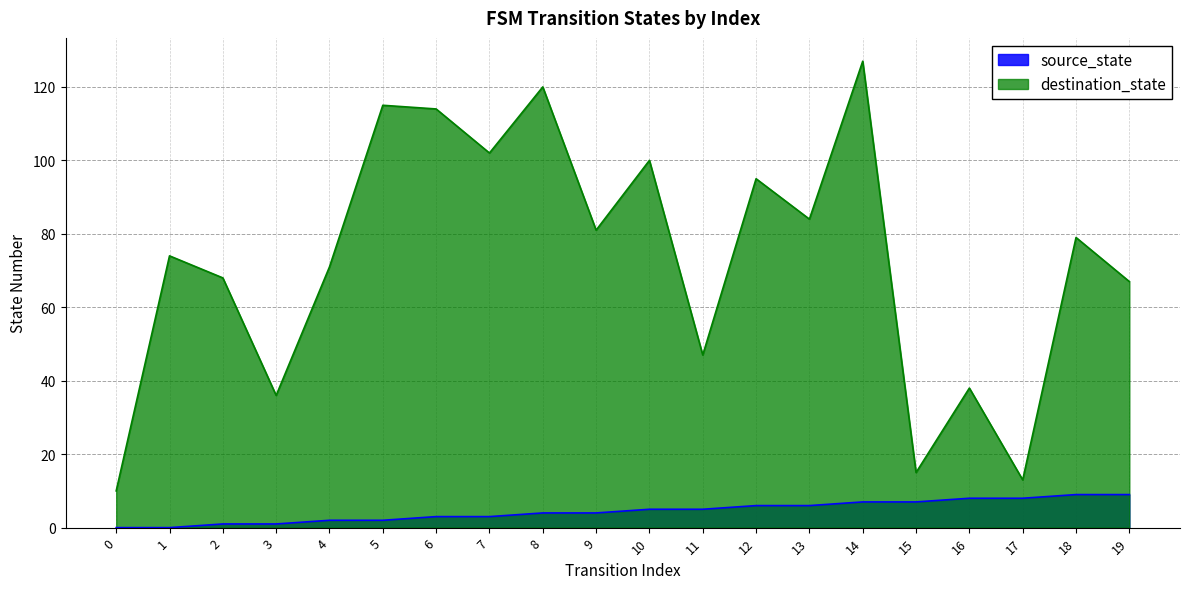

What is the maximum value shown in the chart?

127